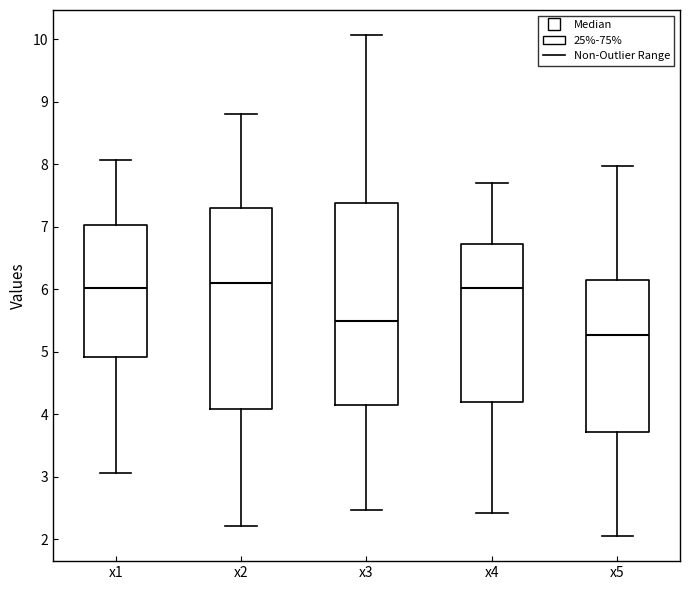

Which box has the lowest median line?

x5